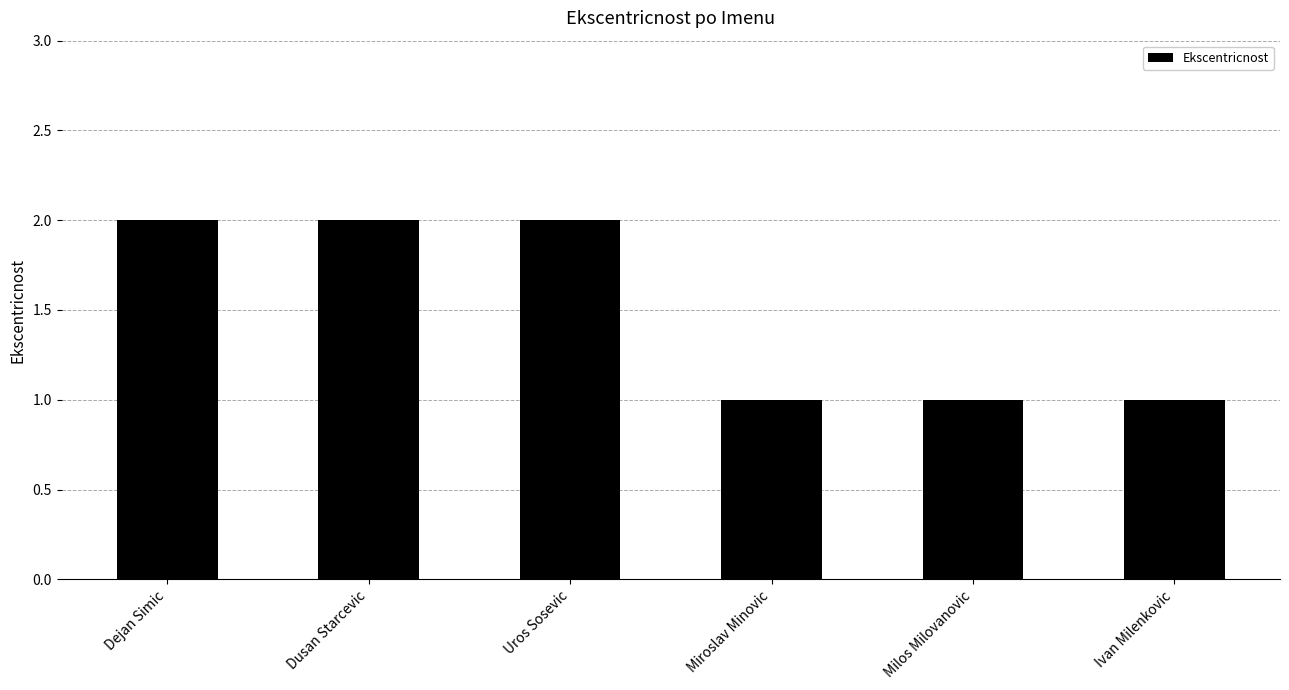

What is the minimum value shown in the chart?

1